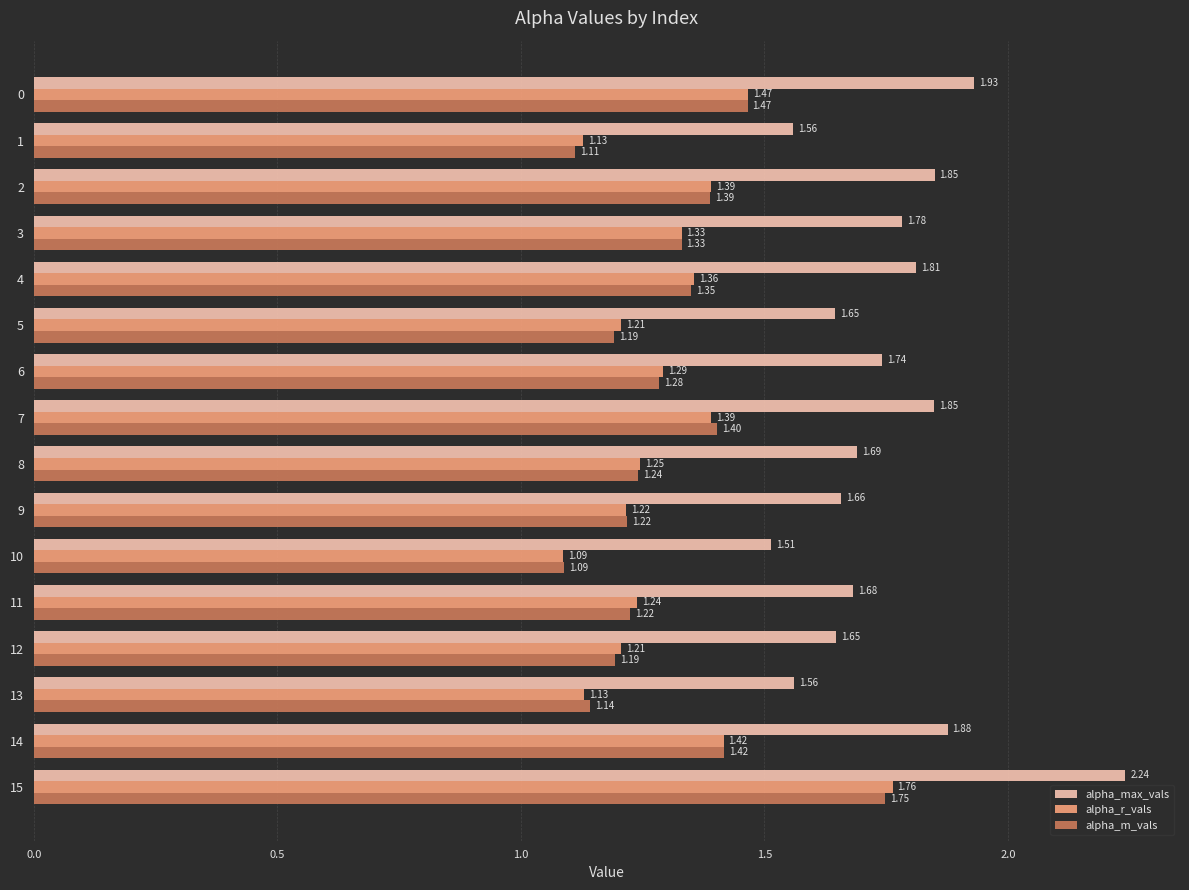

What is the difference between the maximum and minimum values in the alpha_m_vals series?

0.7